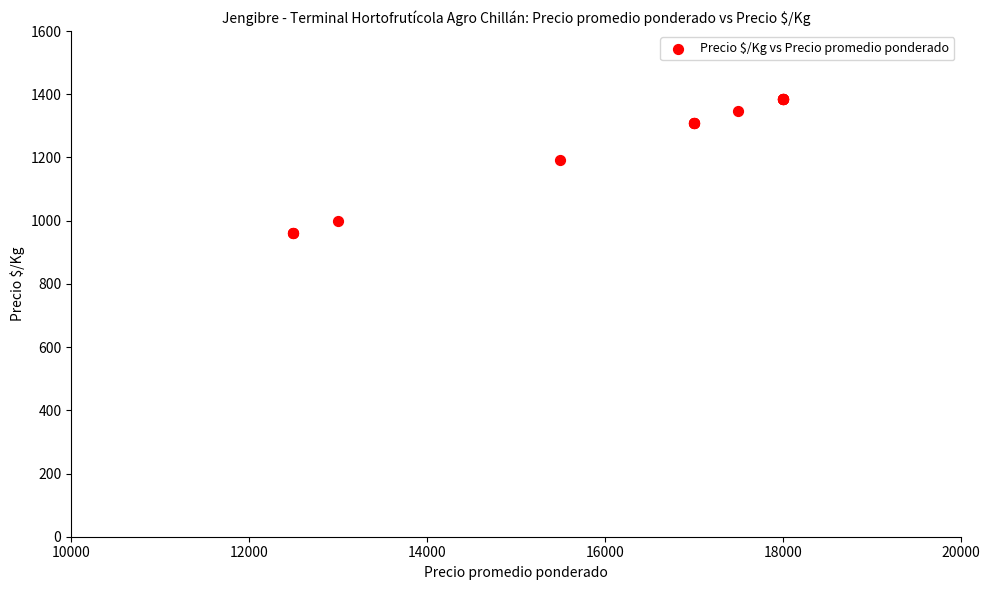

What Y value in the scatter plot is closest to 1173?

1192